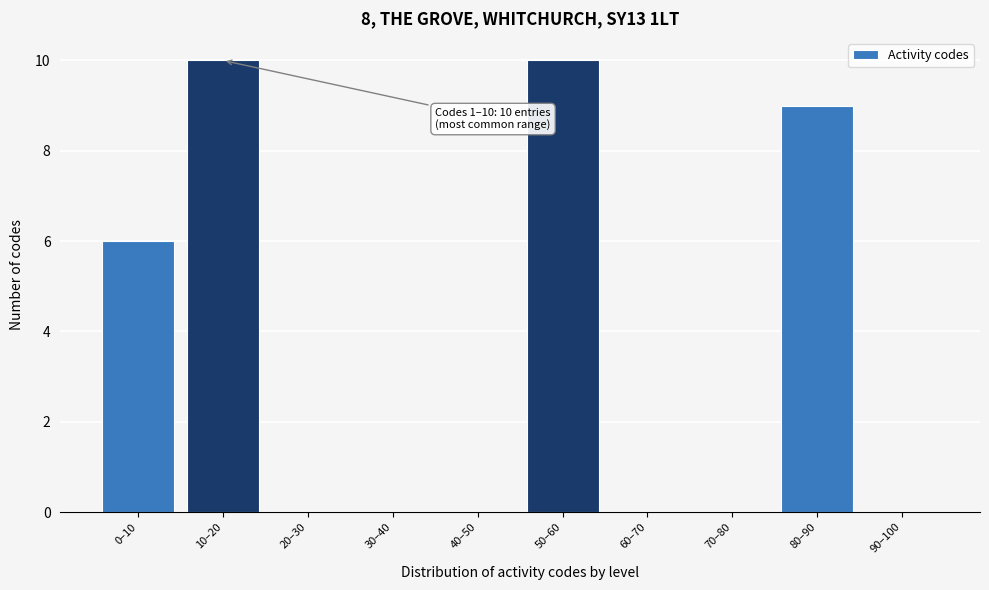

Reading left to right, extract all data points from this chart.

0–10=6	10–20=10	20–30=0	30–40=0	40–50=0	50–60=10	60–70=0	70–80=0	80–90=9	90–100=0